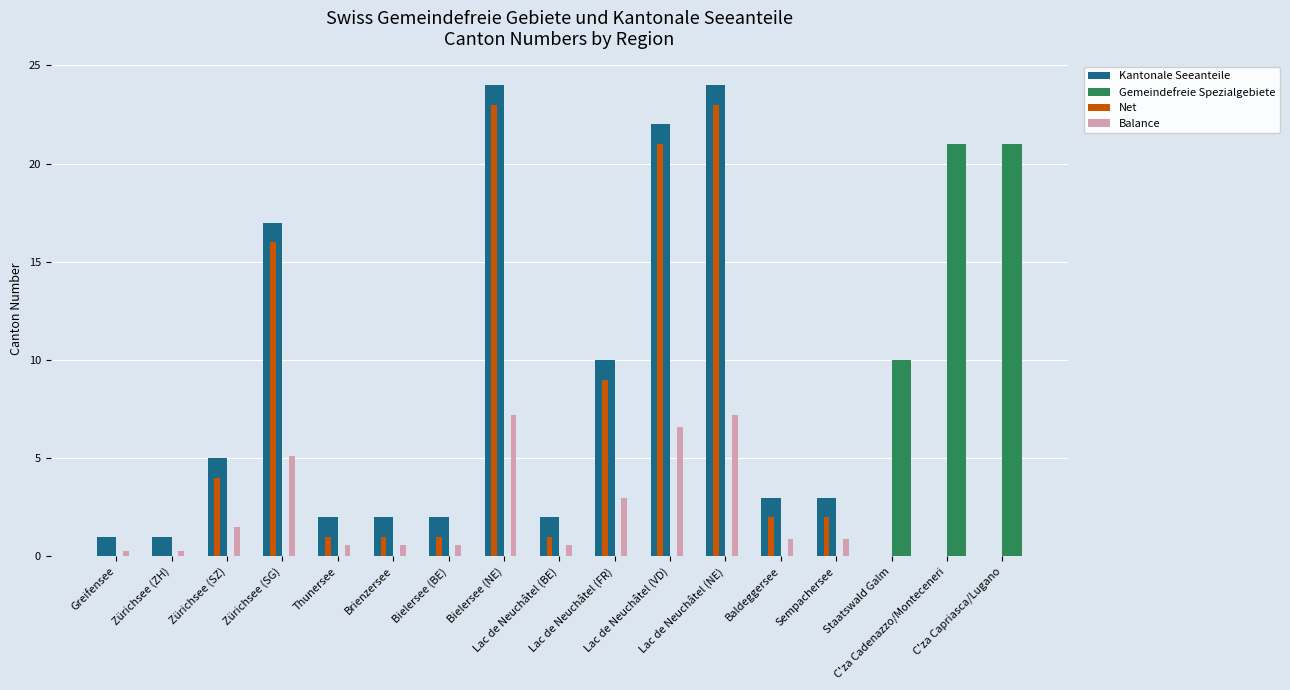

How many series are shown in this chart?

4